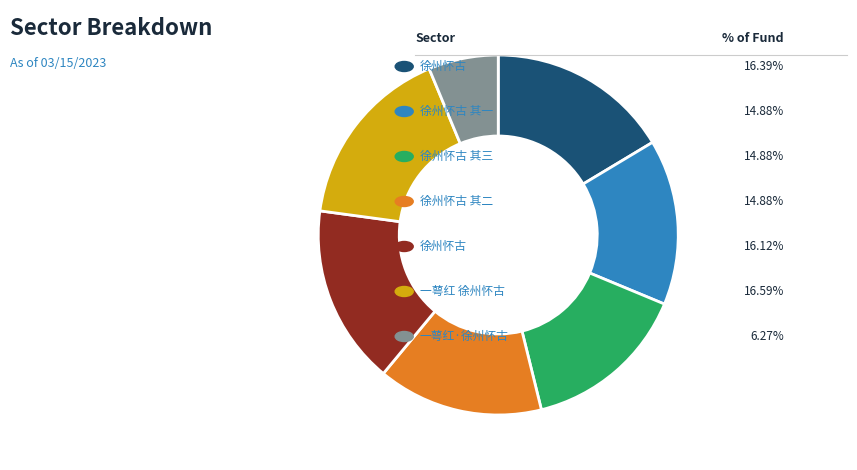

Does any single category account for the majority?

No